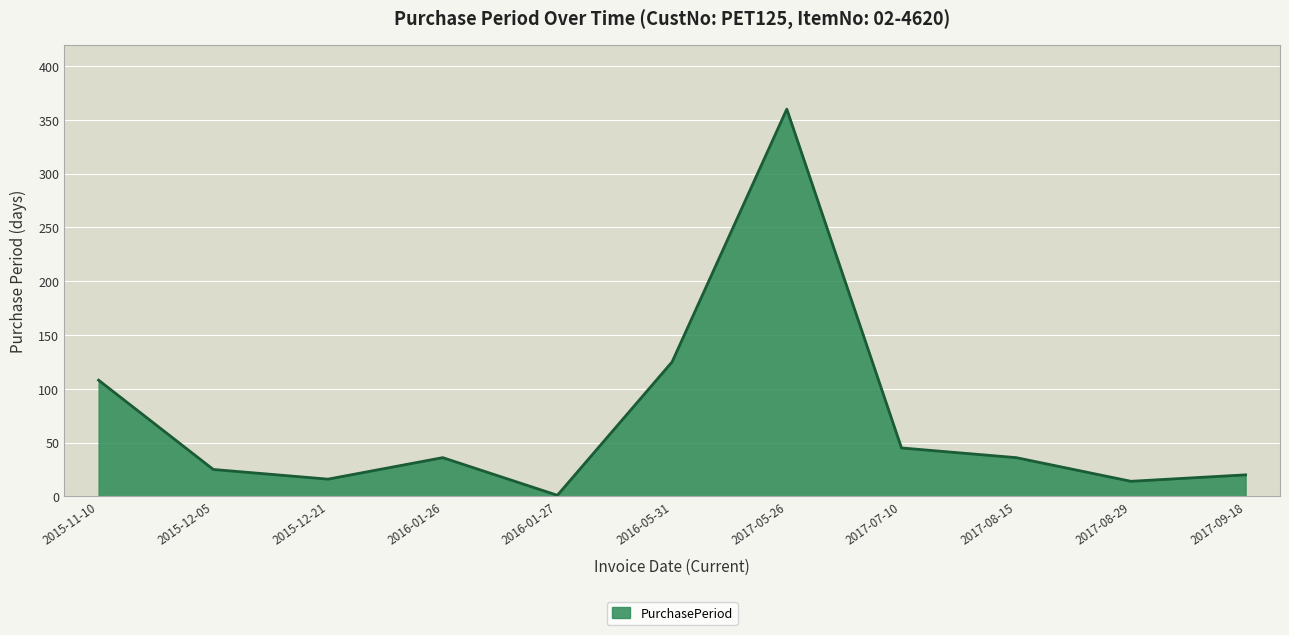

What position from the right is 2015-11-10?

11